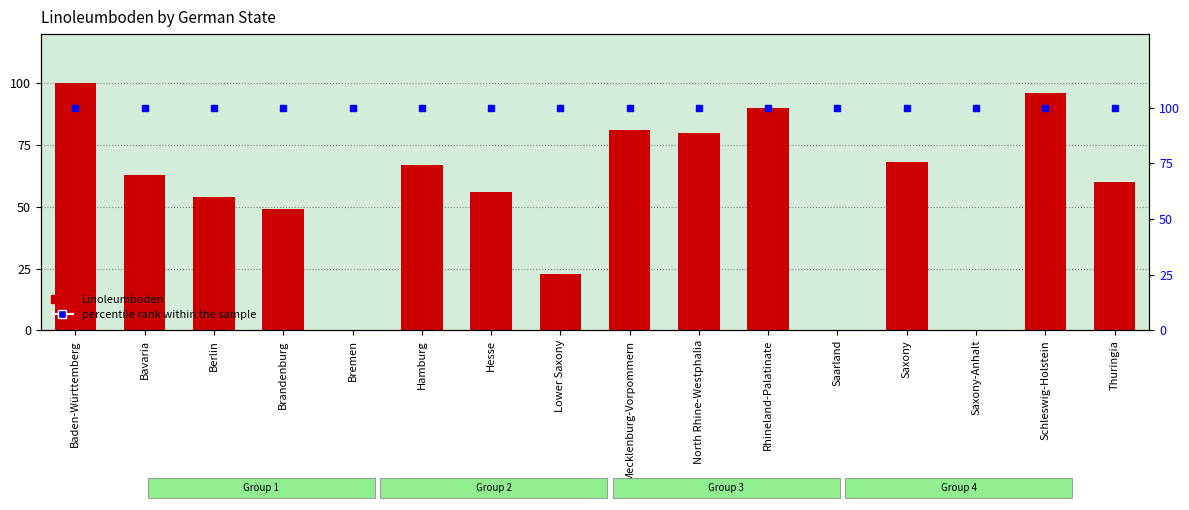

What is the difference between the maximum and second lowest values in the Linoleumboden series?

100